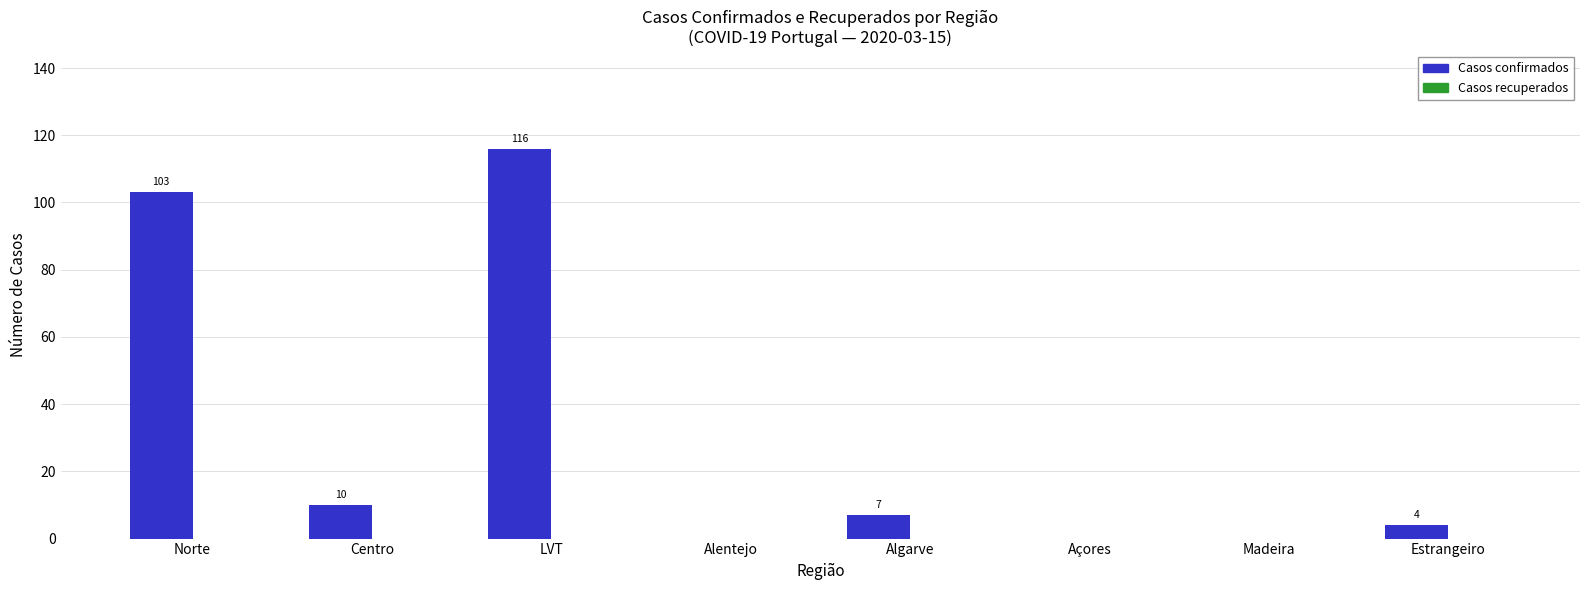

Which category has the highest value across all series?

LVT